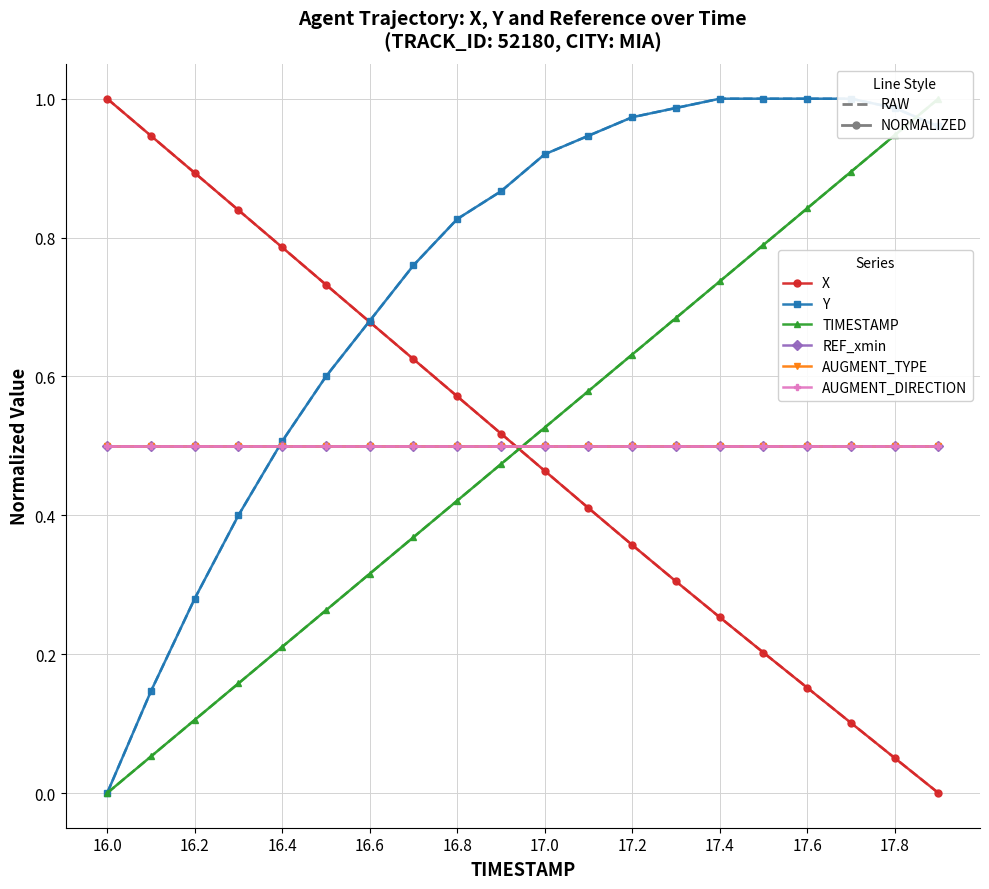

Is this an area chart (filled region under the line)?

No